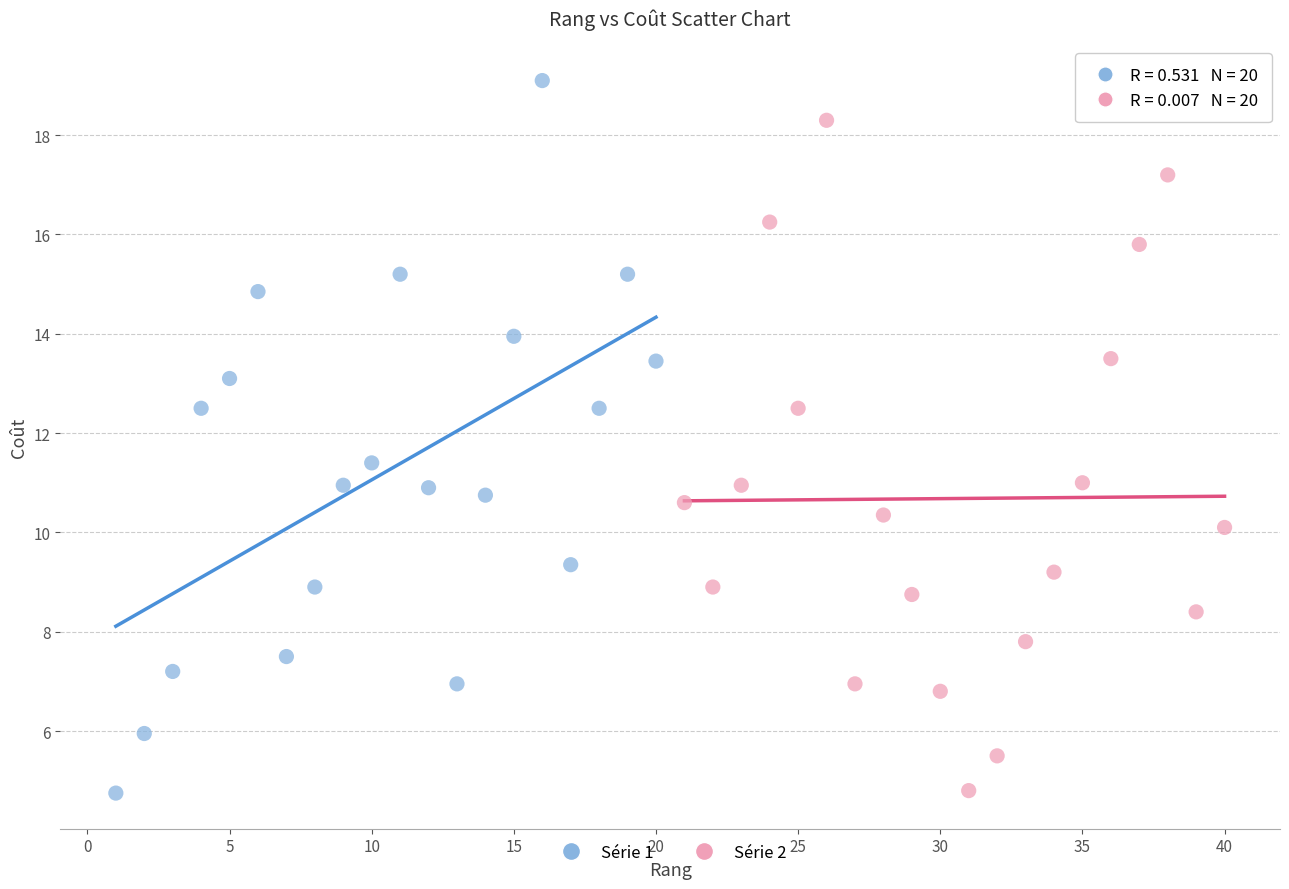

Which series reaches the maximum Y coordinate?

Série 1